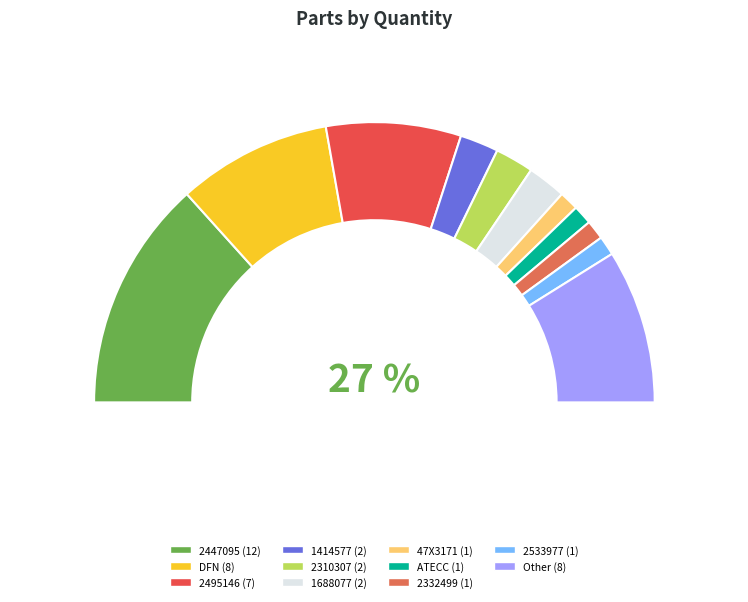

Which category has the biggest portion of the pie?

2447095